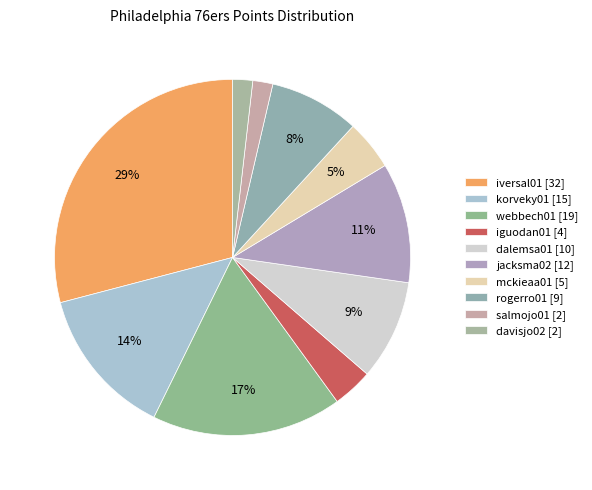

How many slices are in this pie chart?

10